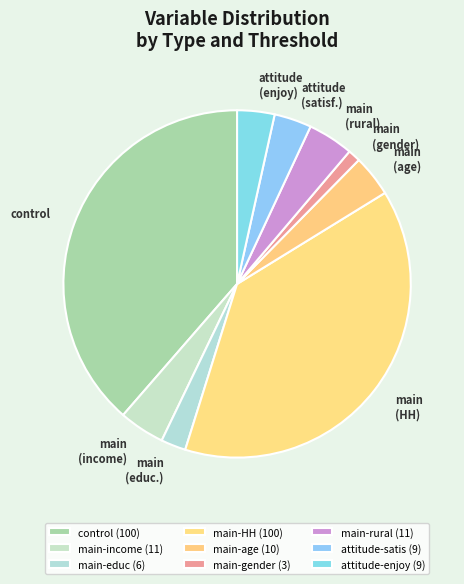

Is there a majority slice in this chart?

No